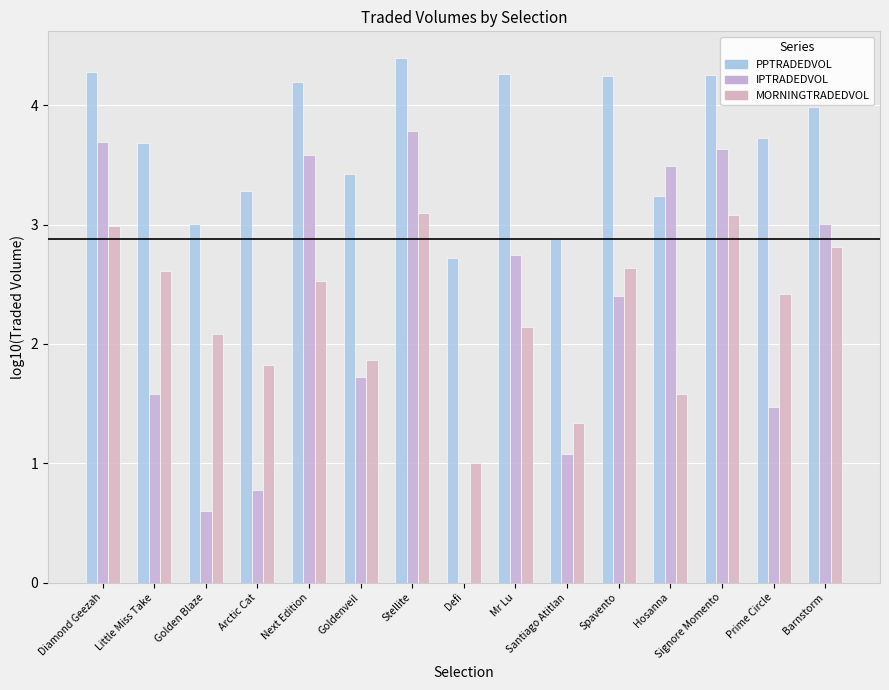

The value of IPTRADEDVOL at Spavento is 2.4. True or false?

True